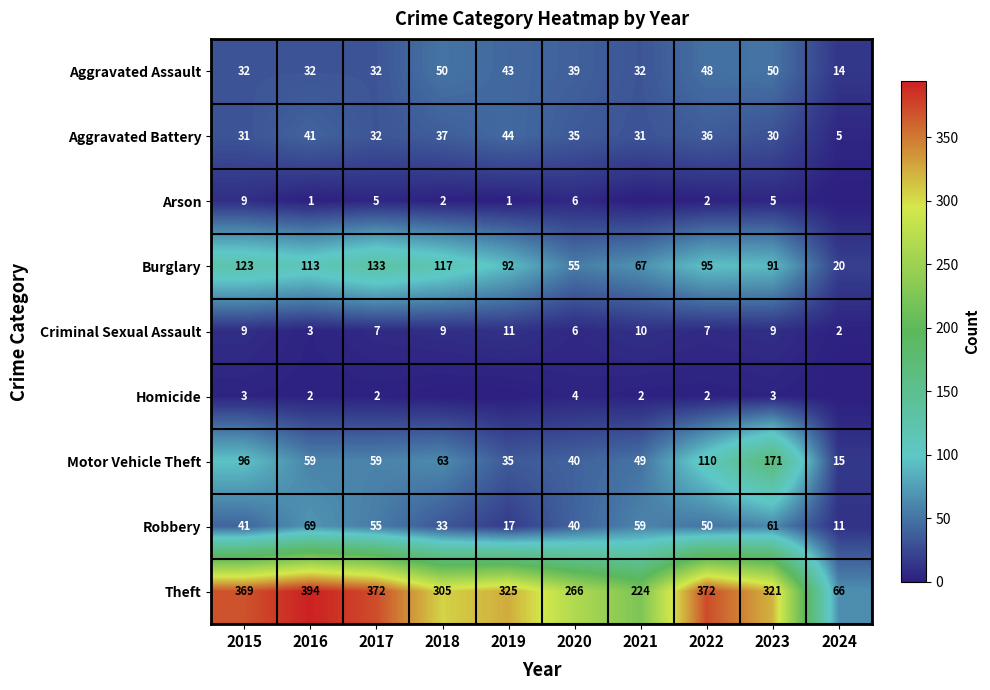

True or false: Aggravated Battery has a value of 45 at 2015.

False